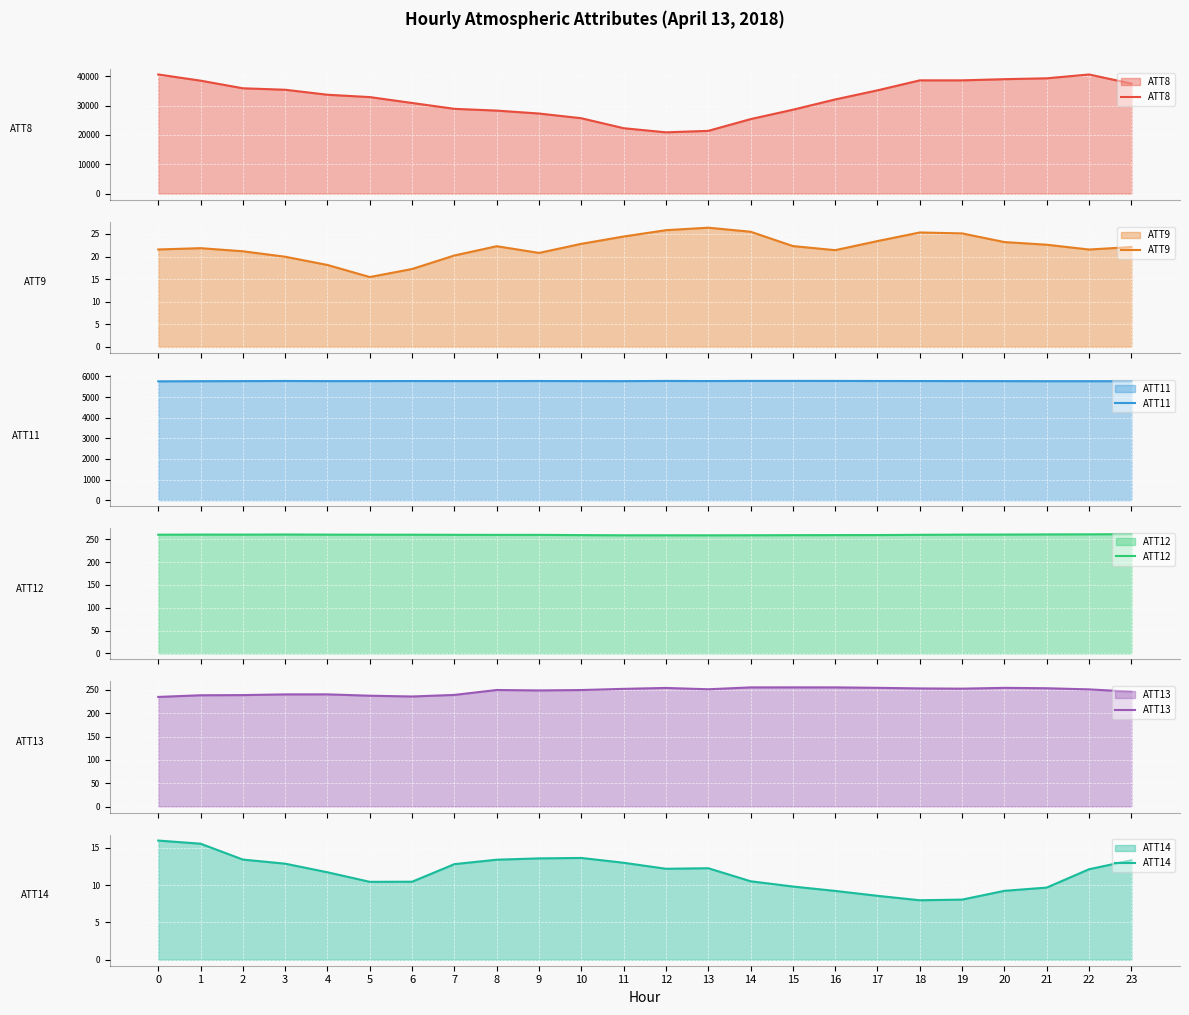

True or false: ATT8 and ATT14 cross at least once.

False